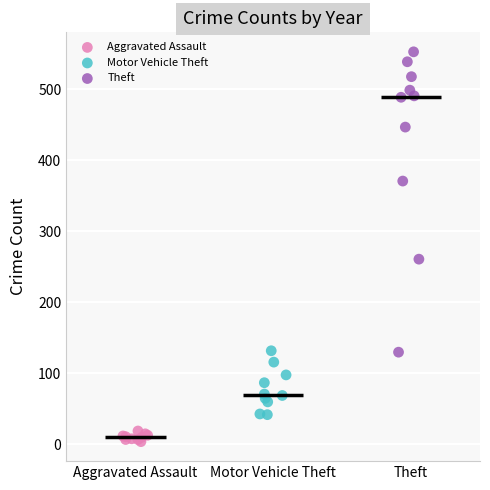

Which series reaches the maximum Y coordinate?

Theft